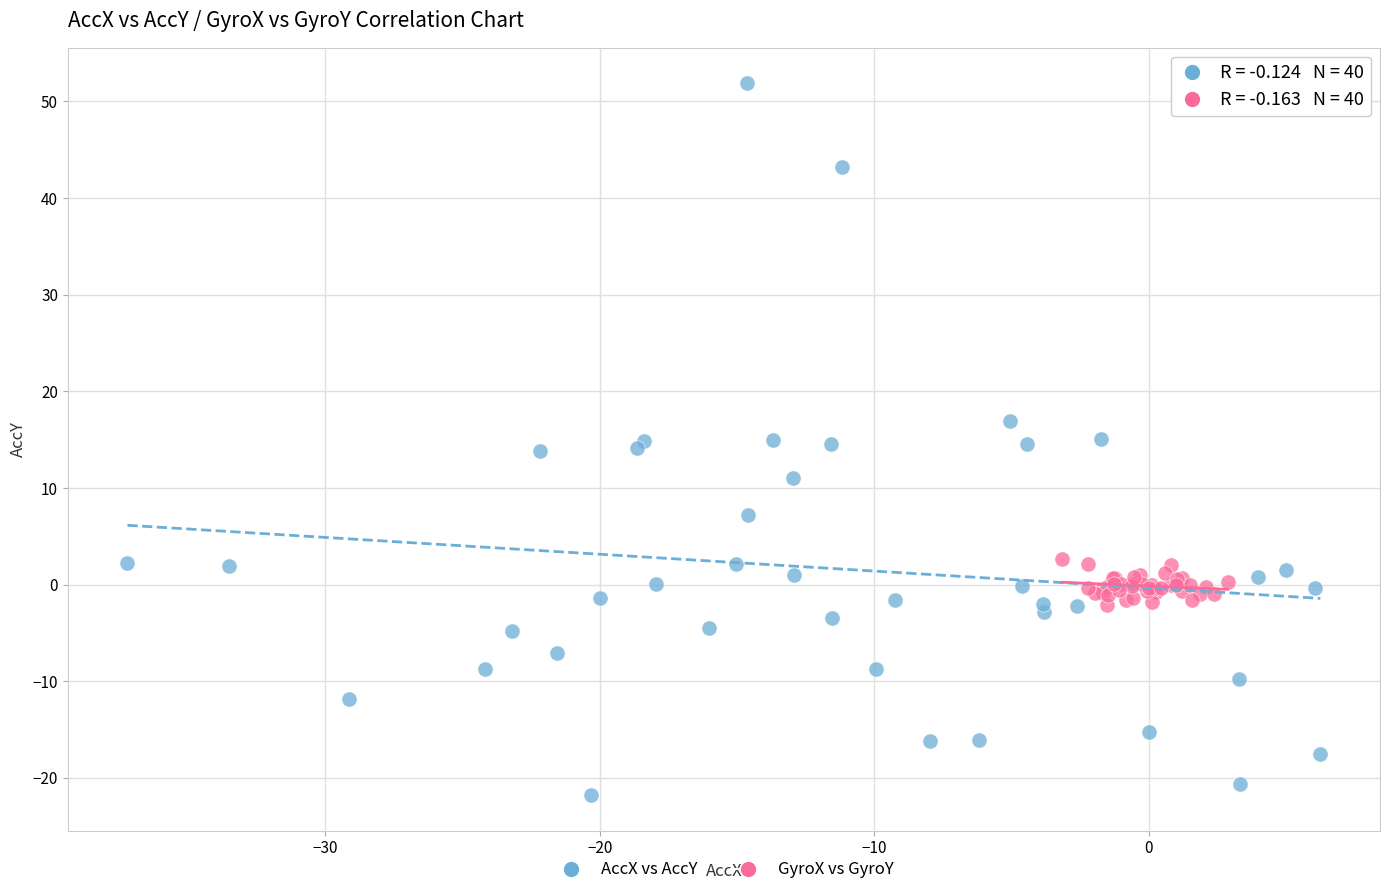

Which series reaches the maximum Y coordinate?

AccX vs AccY